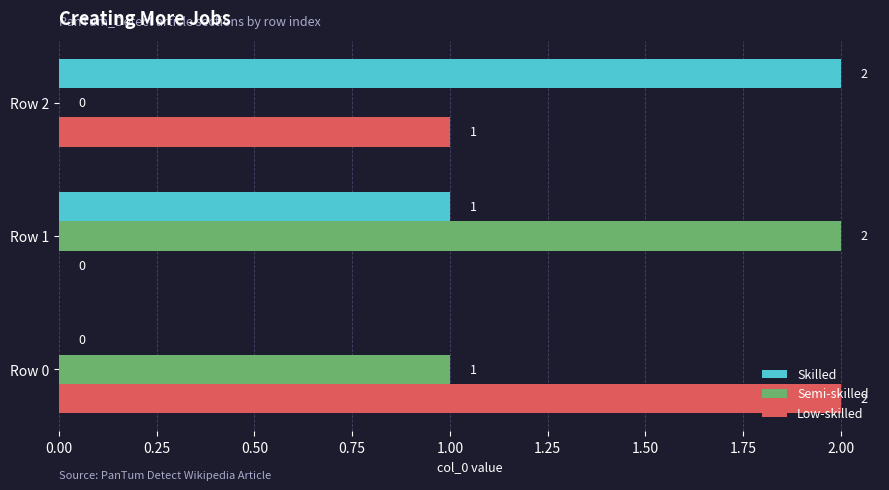

Which category has the highest value in the Semi-skilled series?

Row 1